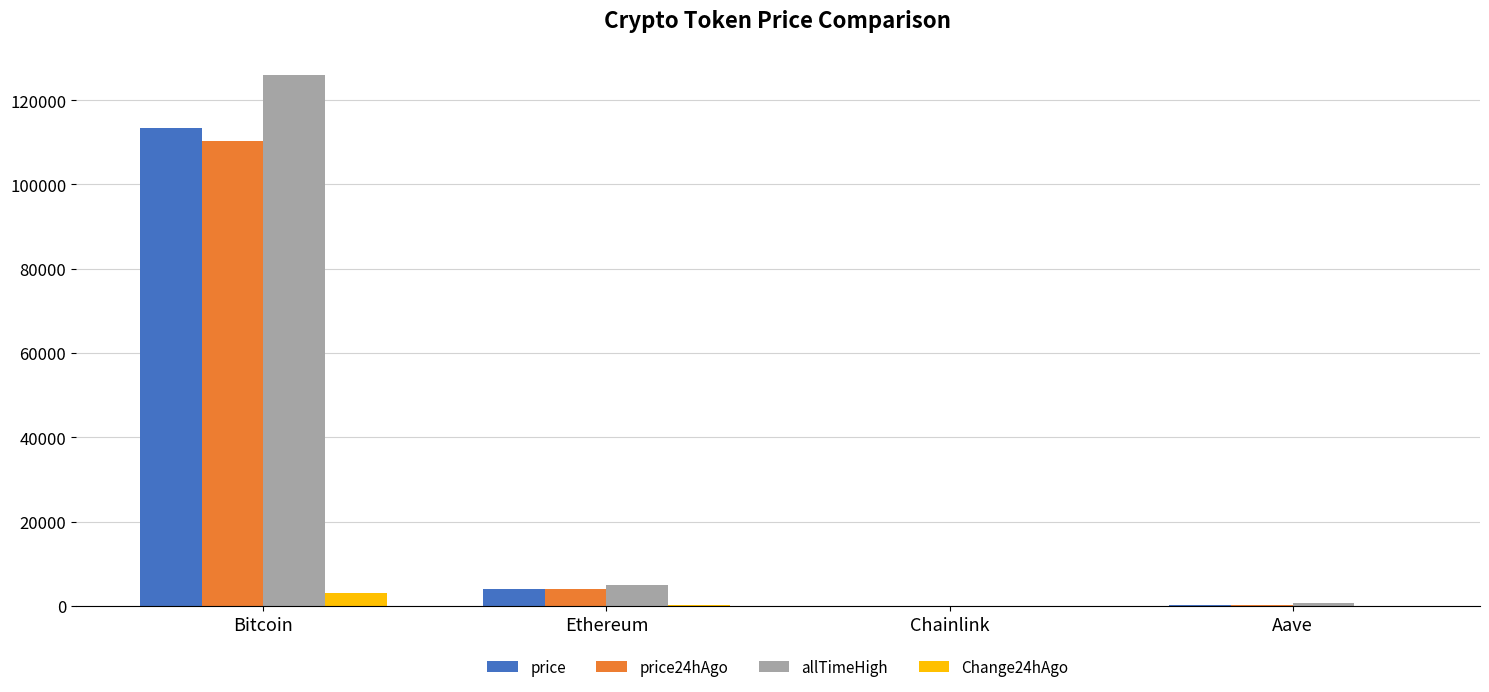

What is the sum of all allTimeHigh values?

131740.4